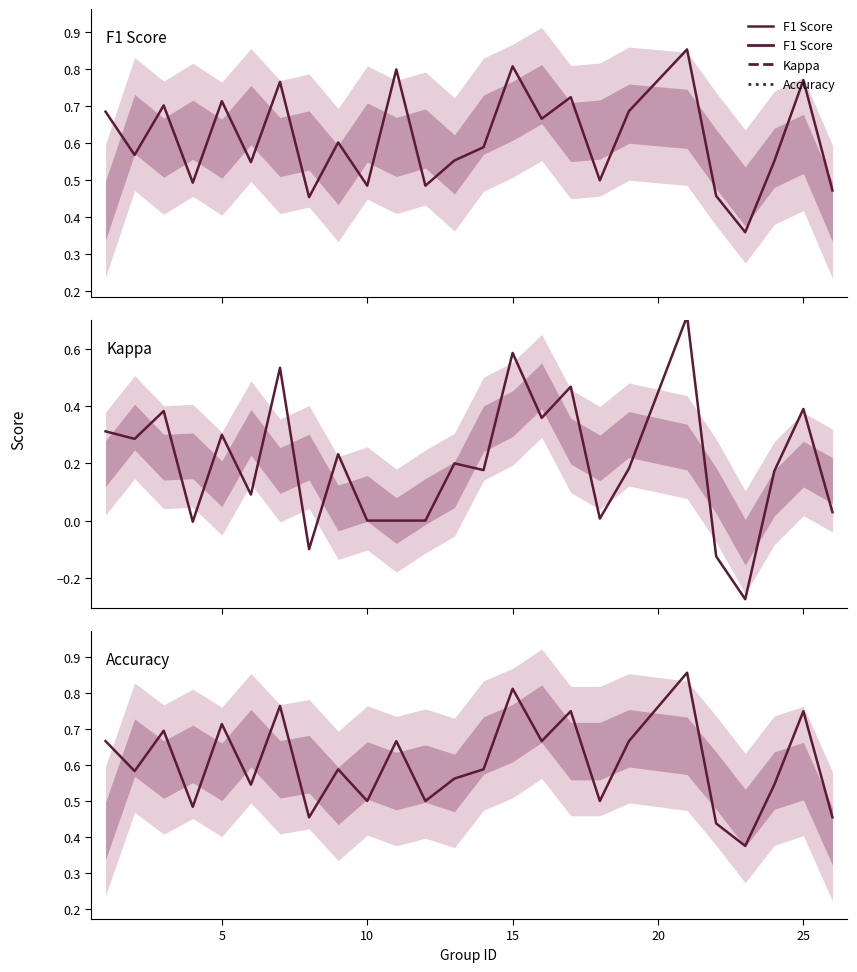

True or false: Kappa and Accuracy intersect in this chart.

False